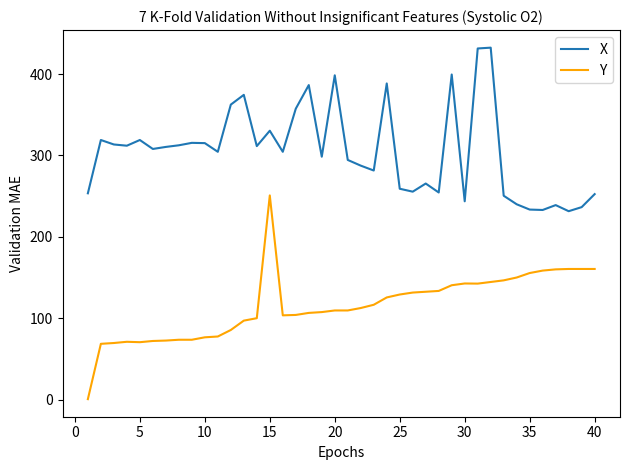

At how many categories does at least one series exceed 142?

40